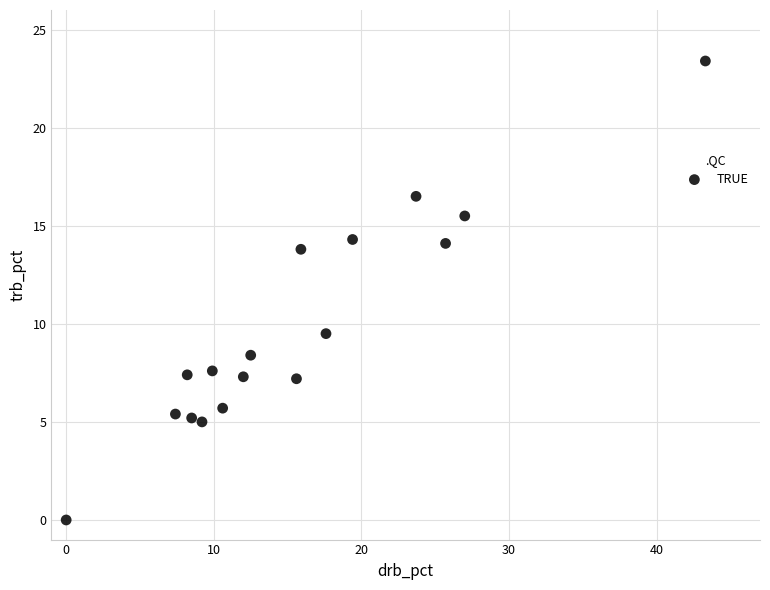

What is the range of Y values (max minus min)?

23.4